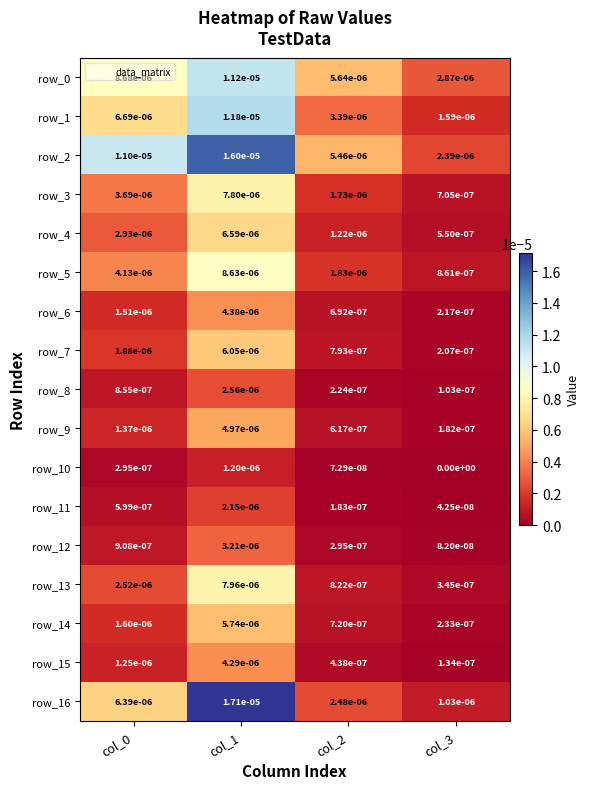

Is the value of row_0 at col_2 greater than the value of row_16 at col_2?

Yes